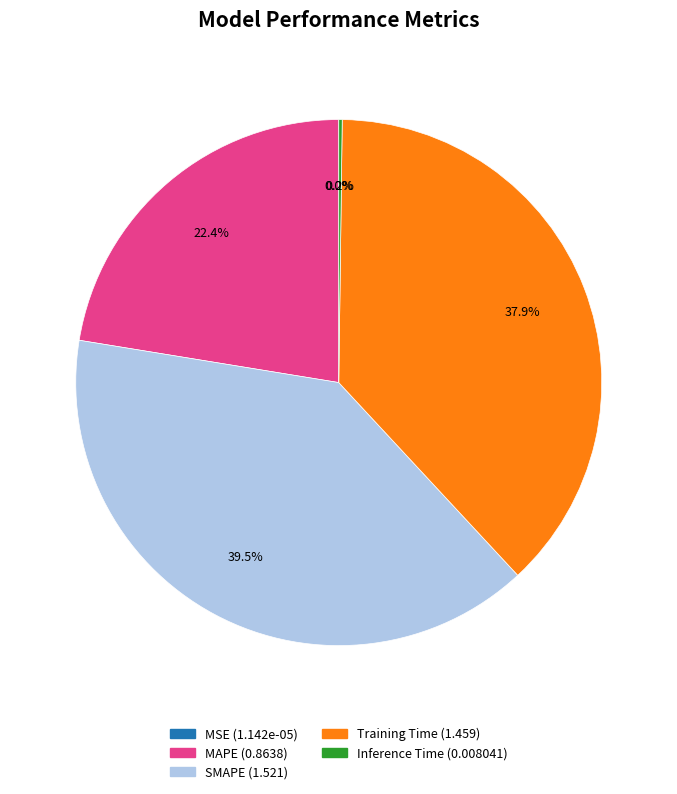

Which slice is the largest?

SMAPE